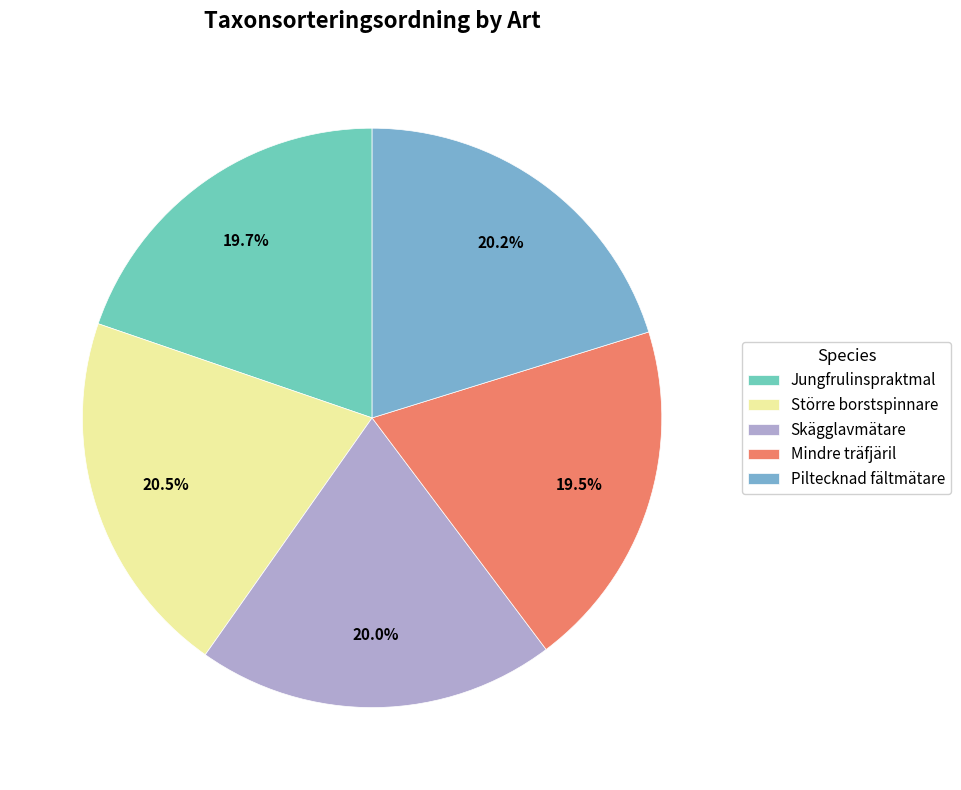

Does Större borstspinnare represent more than half of the total?

No